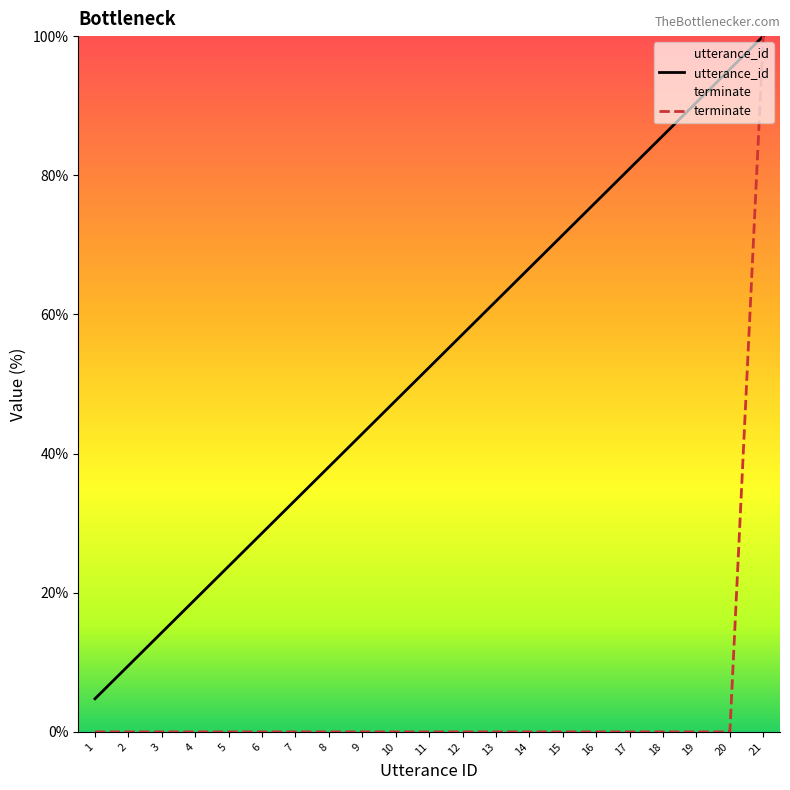

Between 1 and 16, which series saw the biggest shift?

utterance_id